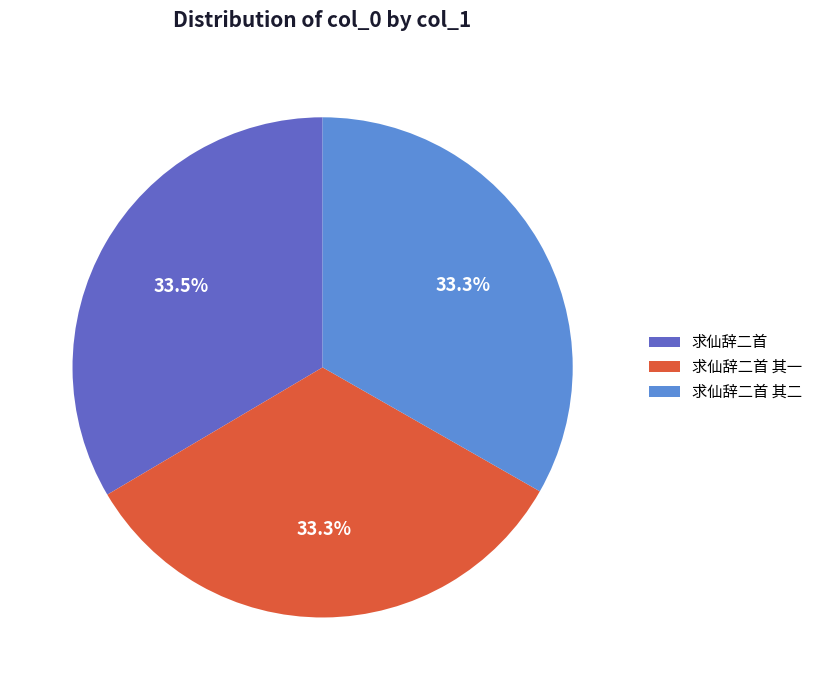

Is it true that 求仙辞二首 其一 is 22% of the pie?

False